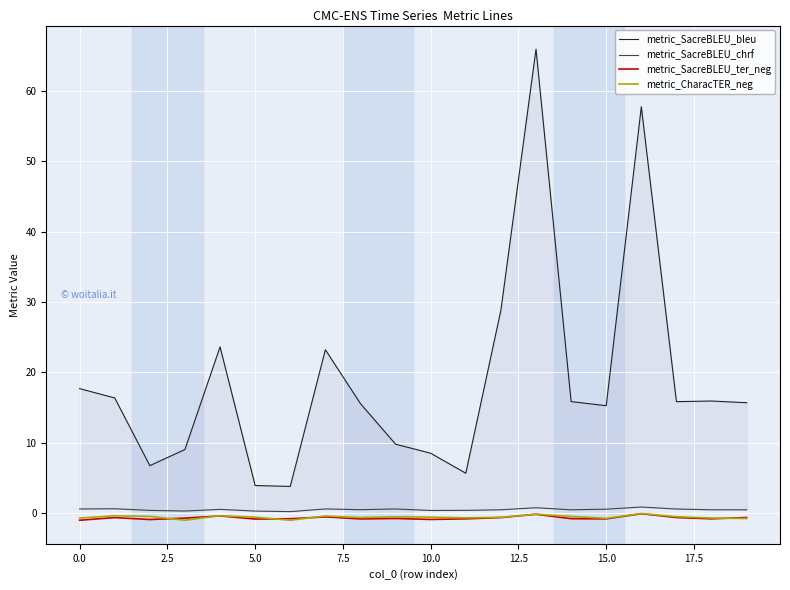

Reading left to right, extract all data points from this chart.

metric_SacreBLEU_bleu: 17.7	16.4	6.8	9.0	23.6	3.9	3.8	23.2	15.6	9.8	8.5	5.7	28.8	65.9	15.9	15.3	57.7	15.8	15.9	15.7
metric_SacreBLEU_chrf: 0.6	0.6	0.4	0.3	0.5	0.3	0.2	0.6	0.5	0.6	0.4	0.4	0.5	0.8	0.5	0.6	0.9	0.6	0.5	0.5
metric_SacreBLEU_ter_neg: -1.0	-0.6	-0.9	-0.7	-0.4	-0.8	-0.8	-0.5	-0.8	-0.8	-0.9	-0.8	-0.6	-0.2	-0.8	-0.8	-0.1	-0.6	-0.8	-0.6
metric_CharacTER_neg: -0.7	-0.4	-0.5	-1.0	-0.4	-0.6	-1.0	-0.4	-0.6	-0.5	-0.6	-0.7	-0.6	-0.1	-0.5	-0.7	-0.0	-0.5	-0.7	-0.8